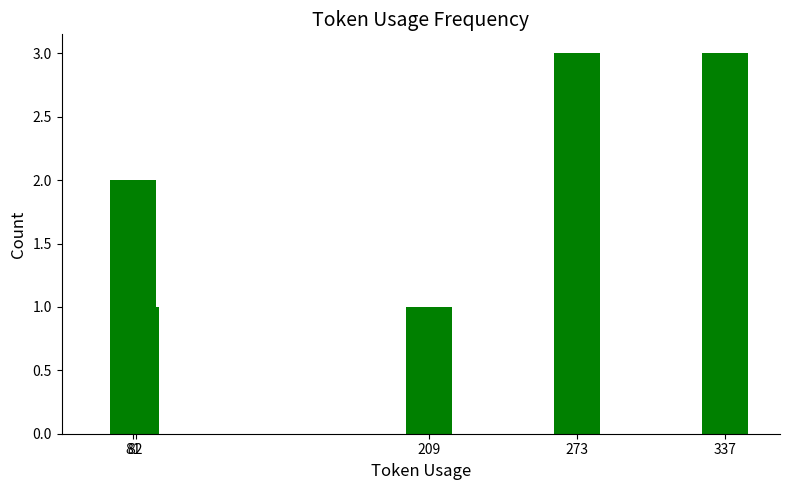

Count the values in the range 1 to 3.

5